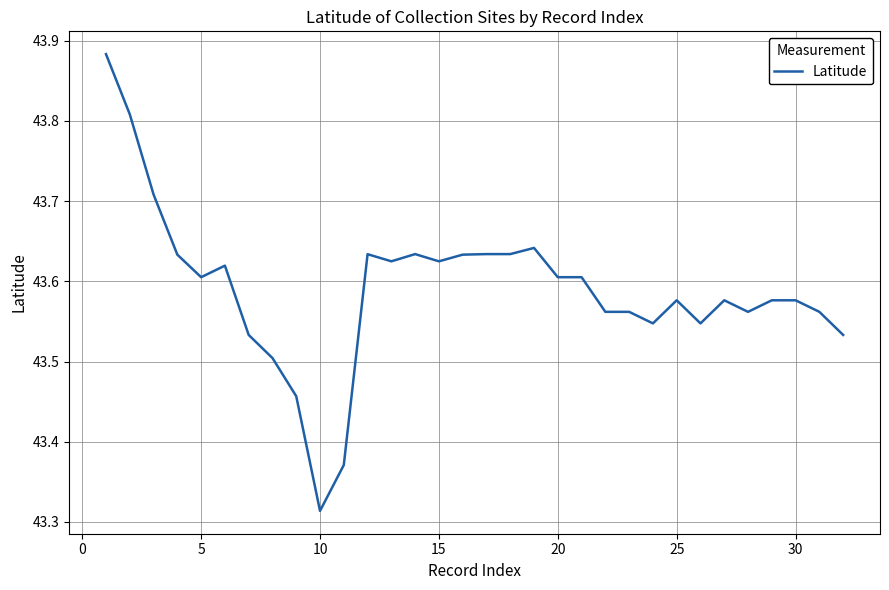

Is this an area chart (filled region under the line)?

No